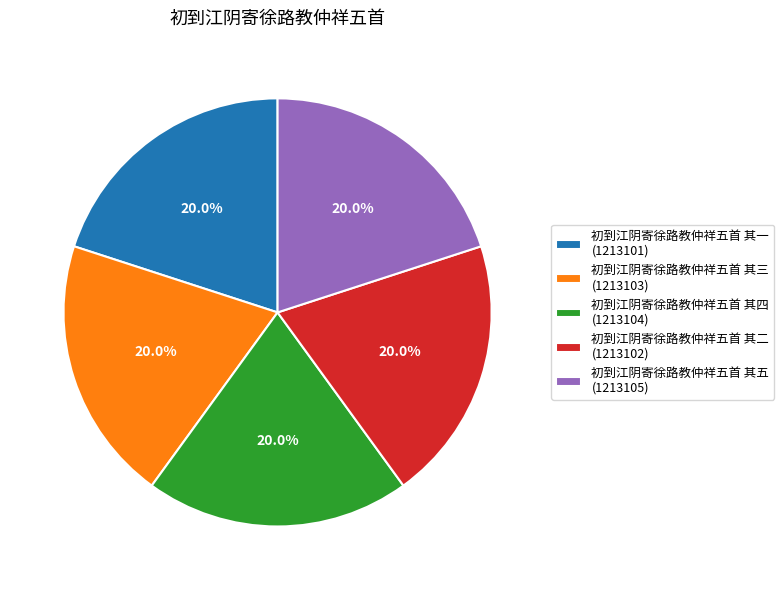

Is 初到江阴寄徐路教仲祥五首 其二 the majority of the pie?

No